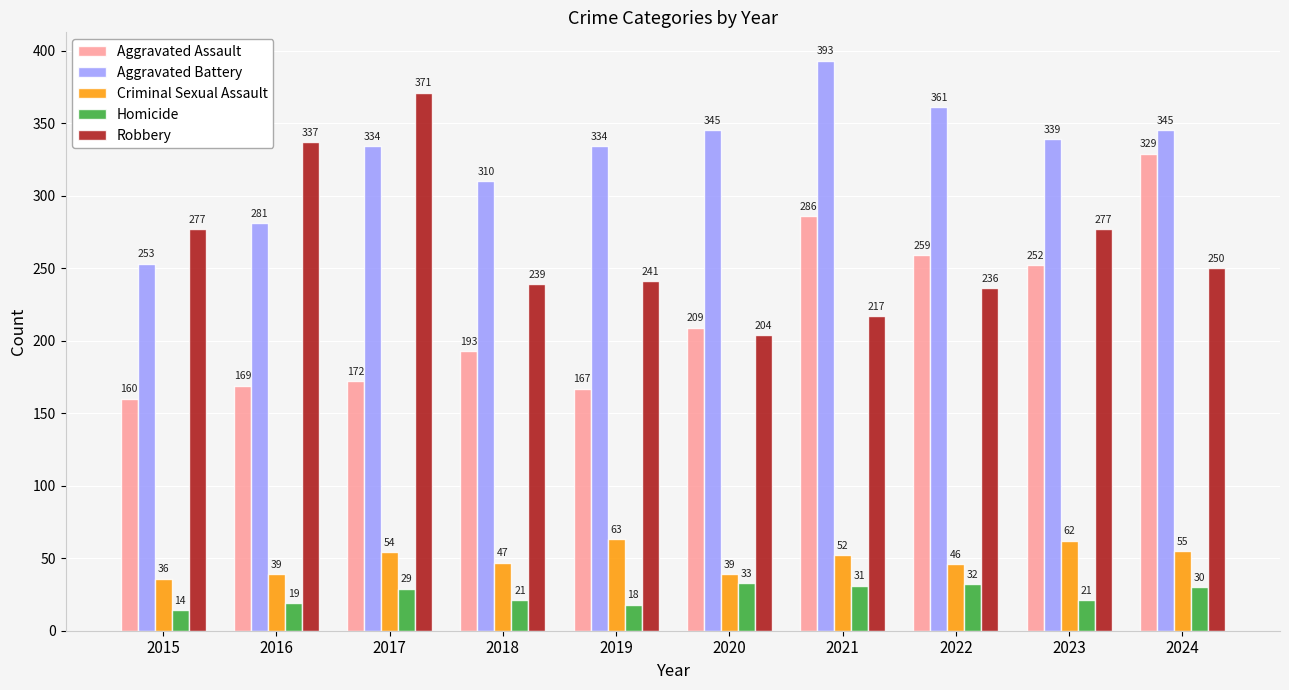

Reading right to left, transcribe all the data shown in this chart.

Aggravated Assault: 2024=329	2023=252	2022=259	2021=286	2020=209	2019=167	2018=193	2017=172	2016=169	2015=160
Aggravated Battery: 2024=345	2023=339	2022=361	2021=393	2020=345	2019=334	2018=310	2017=334	2016=281	2015=253
Criminal Sexual Assault: 2024=55	2023=62	2022=46	2021=52	2020=39	2019=63	2018=47	2017=54	2016=39	2015=36
Homicide: 2024=30	2023=21	2022=32	2021=31	2020=33	2019=18	2018=21	2017=29	2016=19	2015=14
Robbery: 2024=250	2023=277	2022=236	2021=217	2020=204	2019=241	2018=239	2017=371	2016=337	2015=277